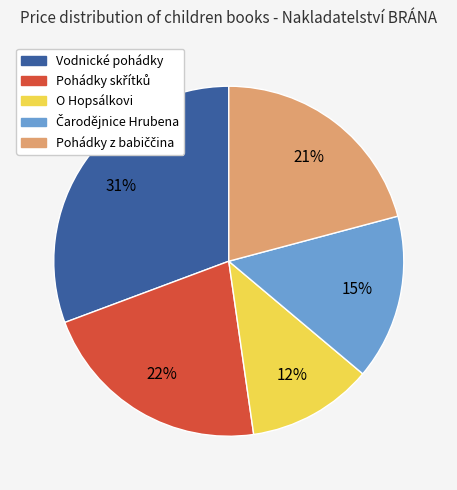

What is the largest slice in the pie chart?

Vodnické pohádky